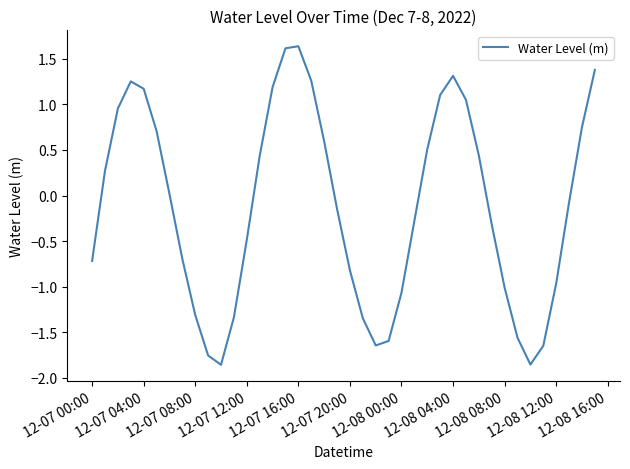

What is the greatest value displayed?

1.6